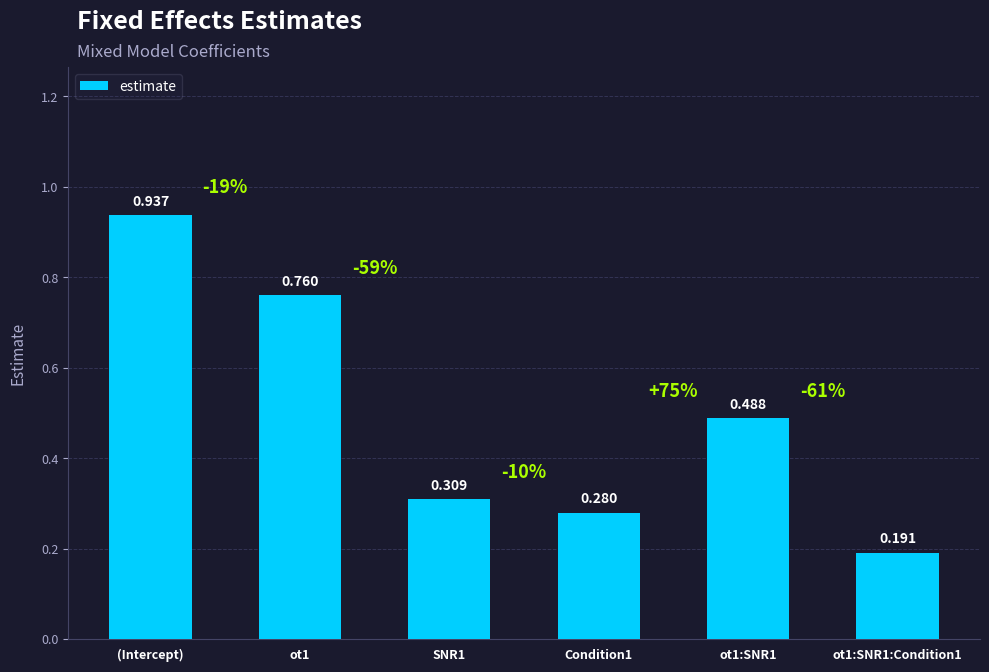

Rank the categories by value from highest to lowest.

(Intercept), ot1, ot1:SNR1, SNR1, Condition1, ot1:SNR1:Condition1